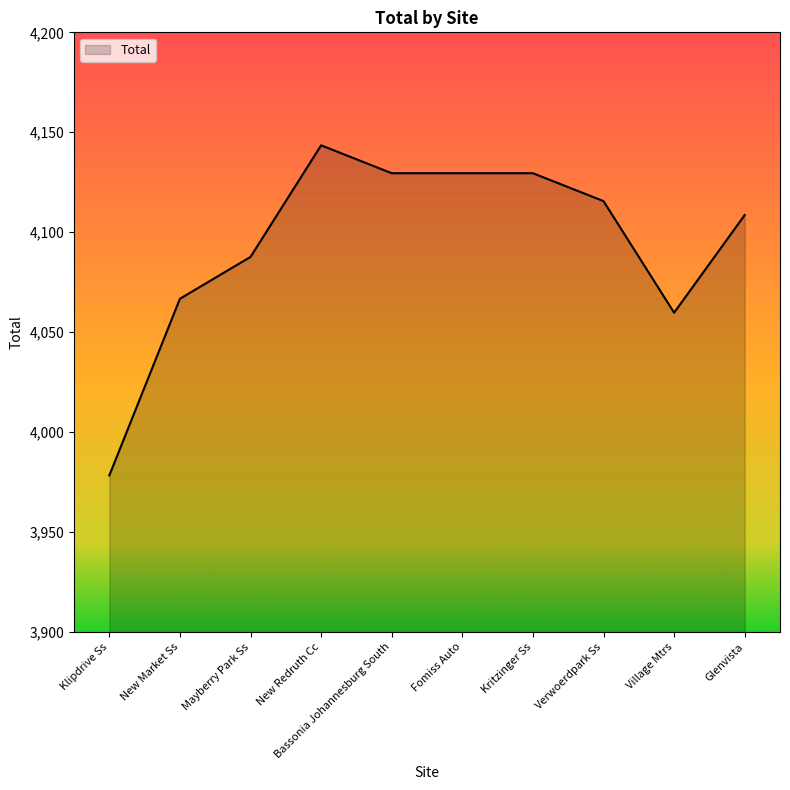

What is the difference between the maximum and minimum values?

165.1